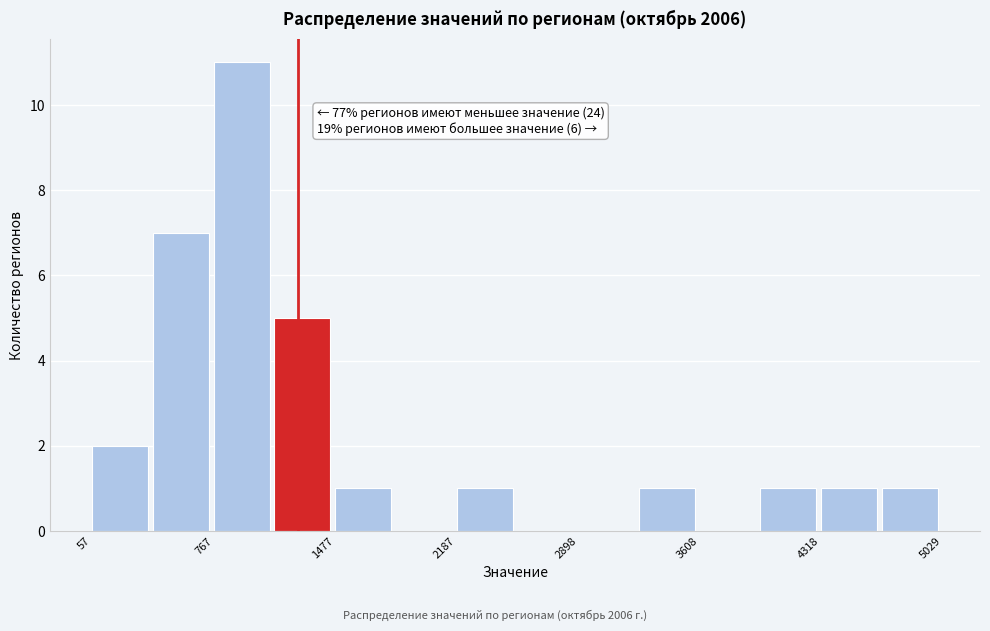

Read against the x-axis, roughly where is the centre of the tallest bar?

900